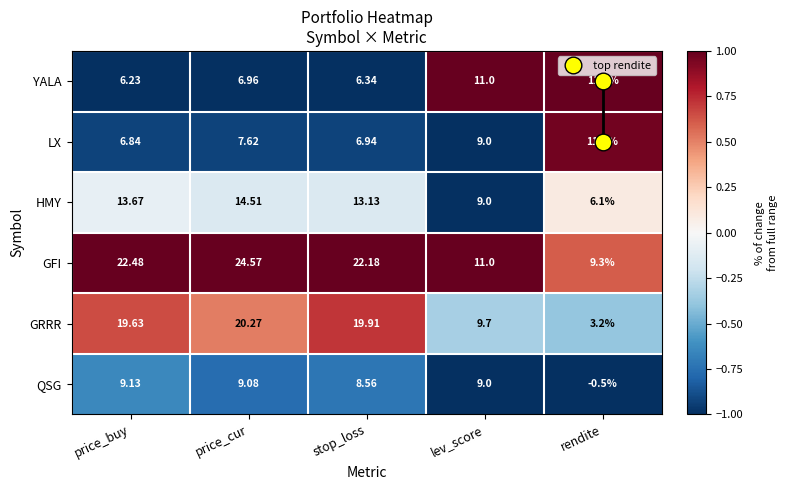

At which label is YALA closest to 8?

price_cur